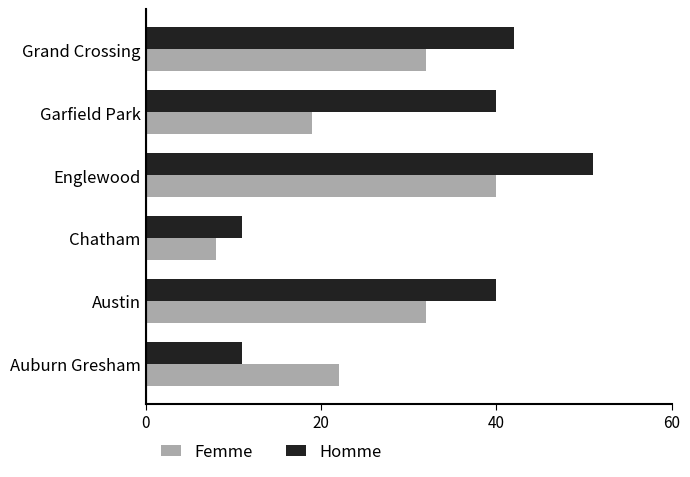

Where is Femme nearest to the value 24?

Auburn Gresham